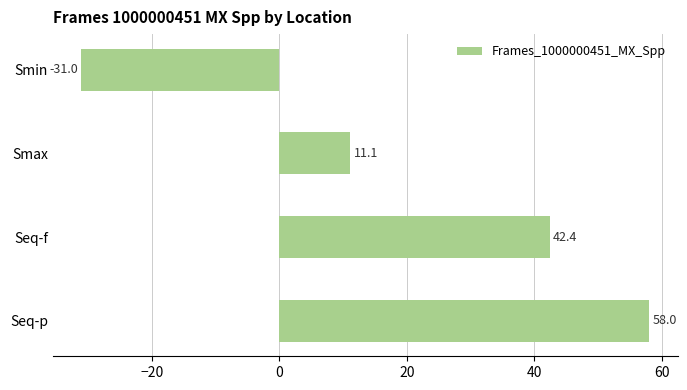

List the labels in order of value, largest first.

Seq-p, Seq-f, Smax, Smin